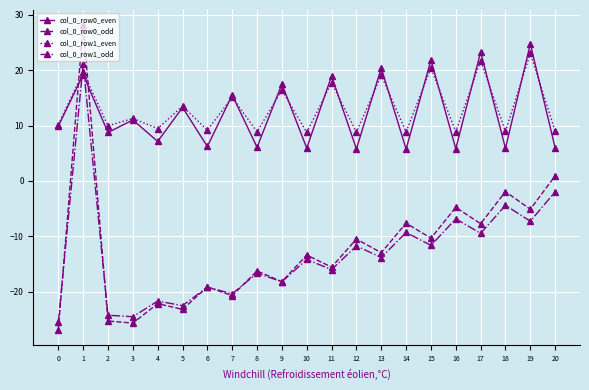

List the series in order of their peak value, lowest first.

col_0_row1_odd, col_0_row1_even, col_0_row0_even, col_0_row0_odd